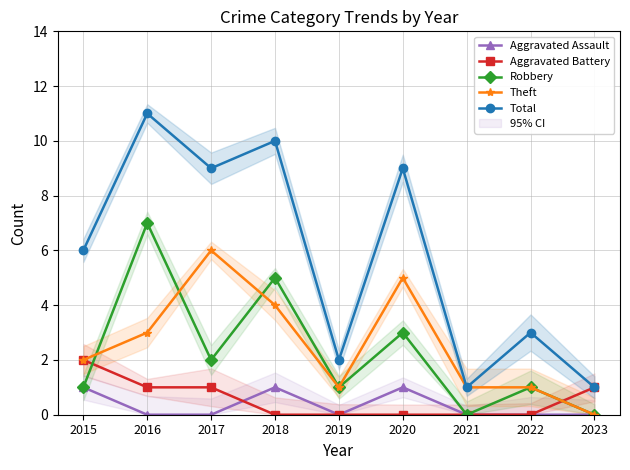

How many series are shown in this chart?

5